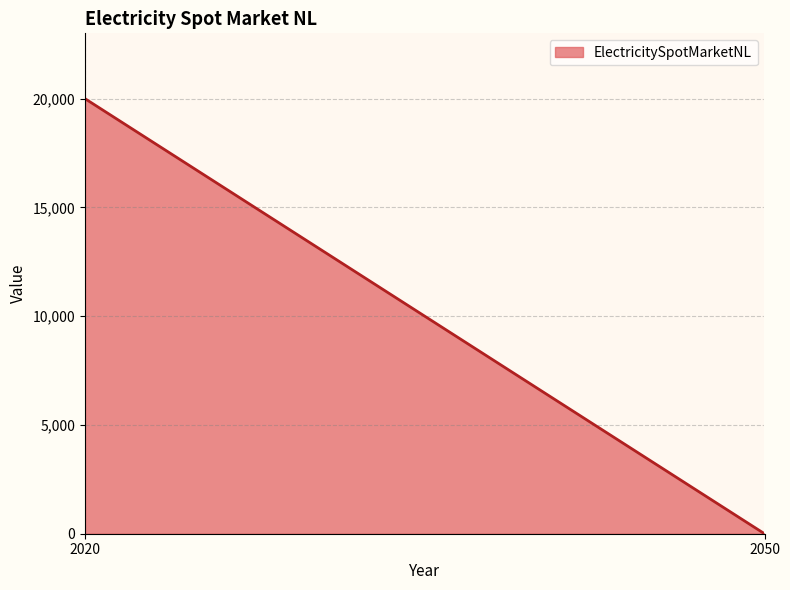

What is the difference between the maximum and minimum values?

20000.0